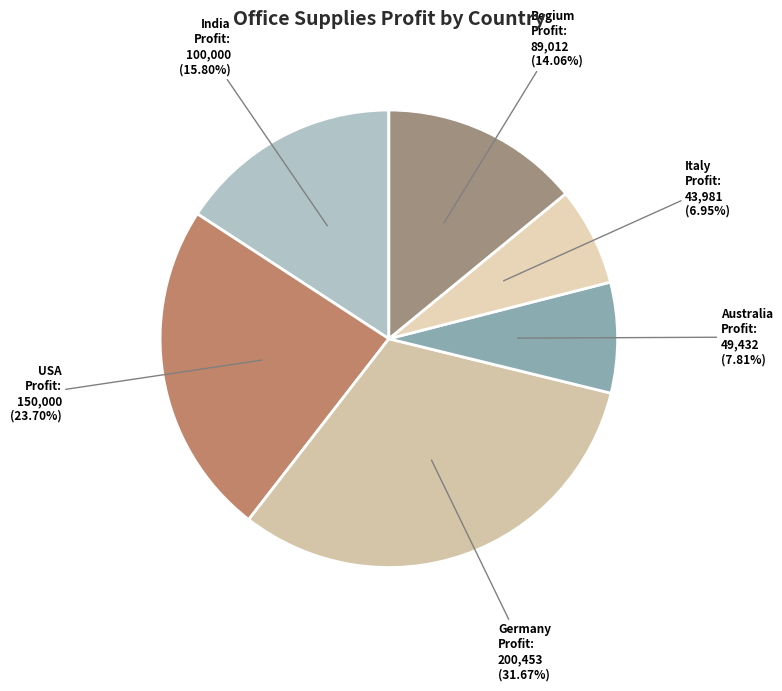

How many segments does this pie chart have?

6